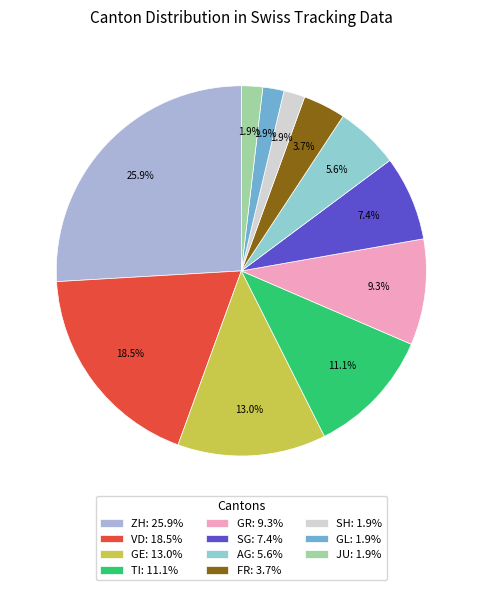

How many slices are in this pie chart?

11